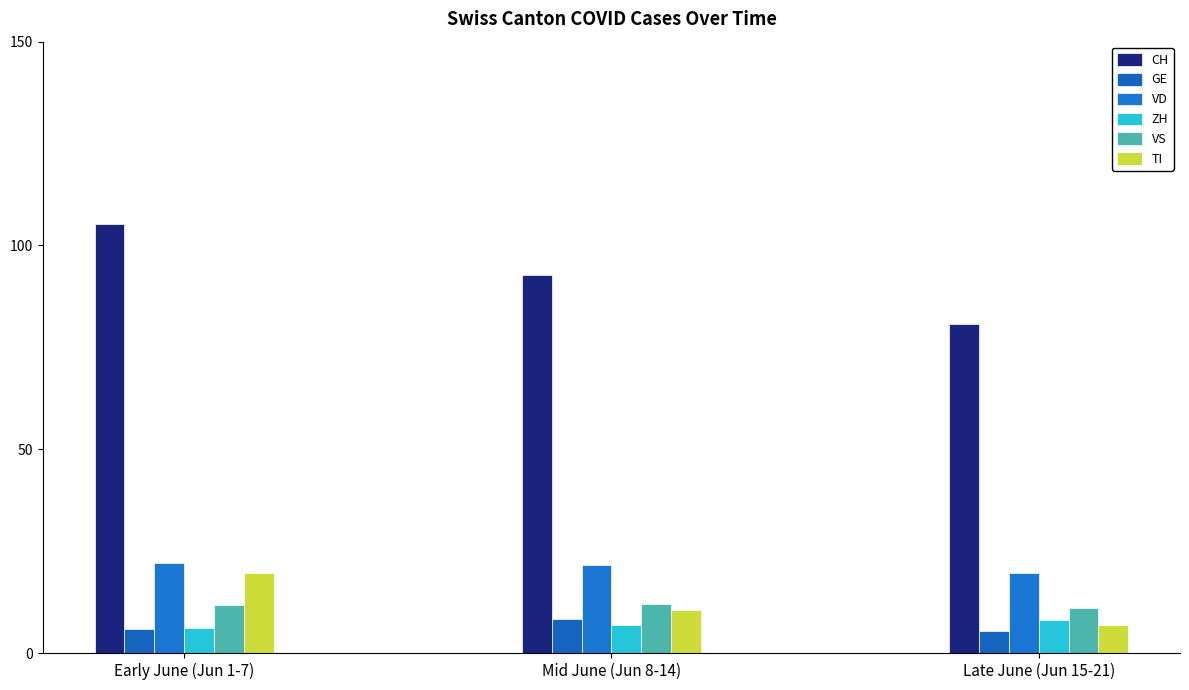

How many bars are there in each group?

6